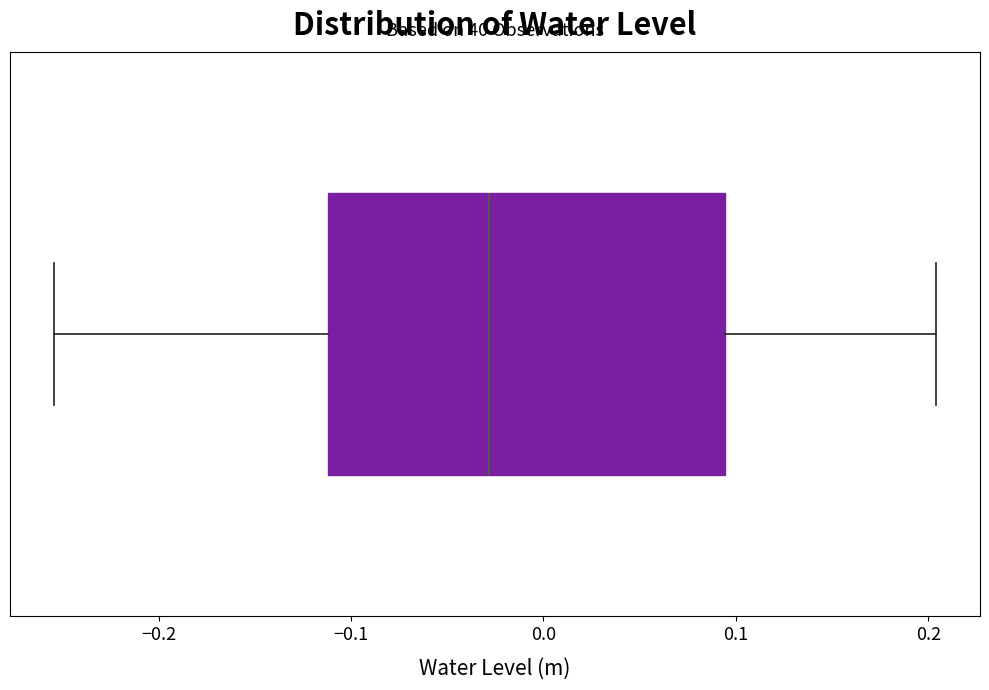

Transcribe this box plot: give where the median line is, the range the box spans, and where the two whiskers end, as read against the x-axis. The values are not printed on the chart, so give them approximately, as read against the axis.

median -0.03, box -0.11 to 0.09, whiskers -0.25 to 0.20